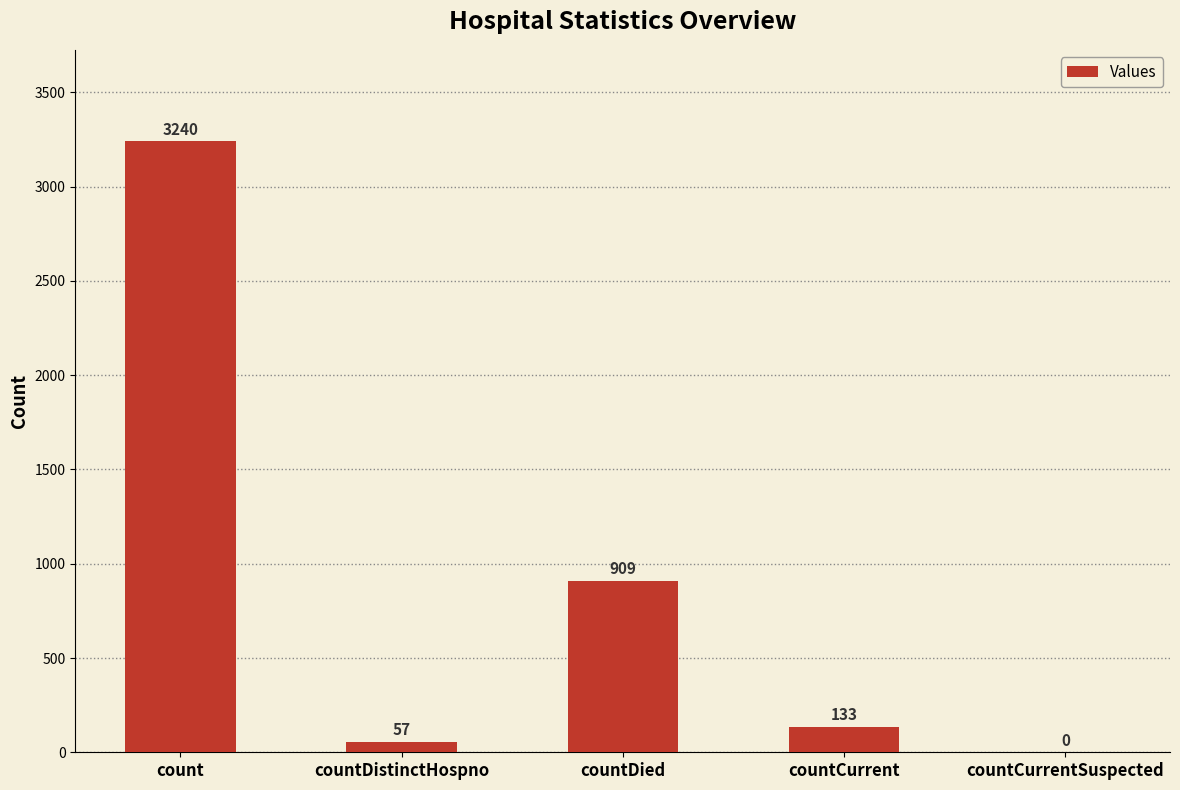

Which label corresponds to the largest value in the chart?

count